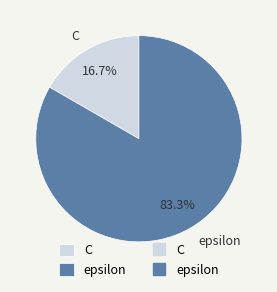

Approximately how many times larger is the value at epsilon compared to C?

5.0